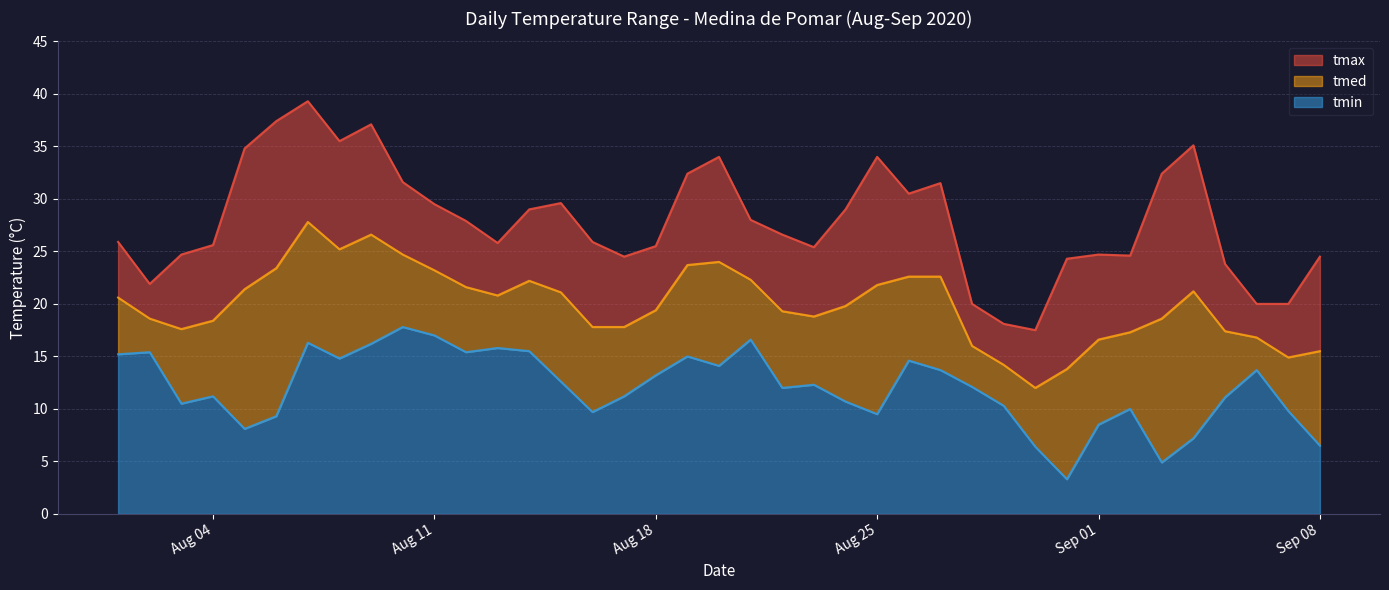

Does the chart have visible grid lines?

Yes